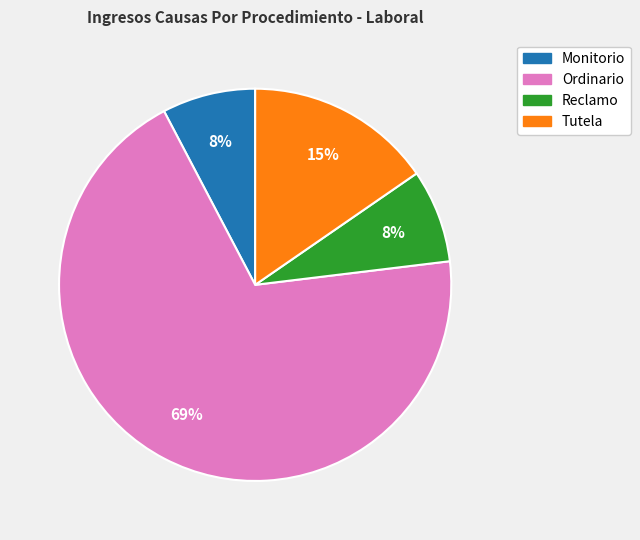

Which slice is the largest?

Ordinario